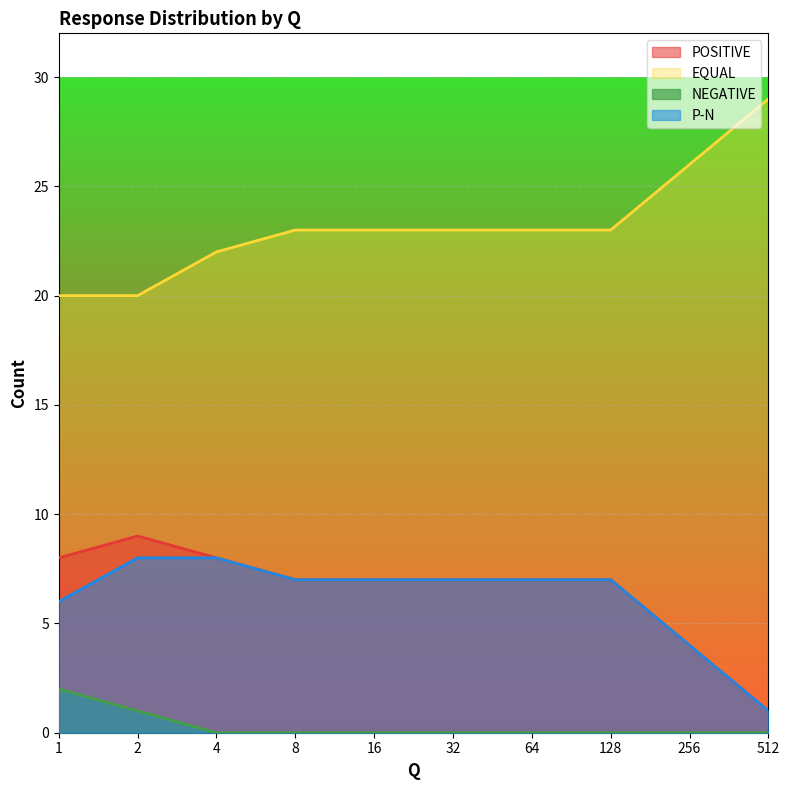

What is the sum of the EQUAL values at 2 and 256?

46